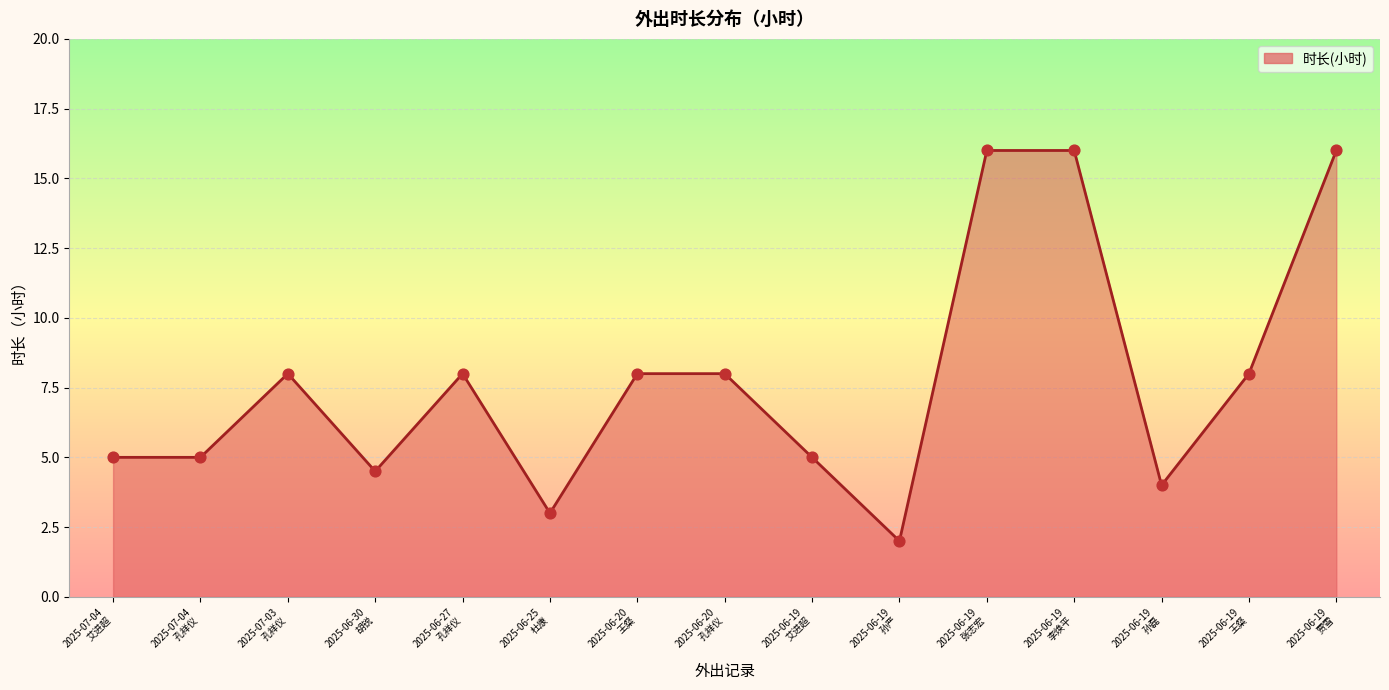

What is the ratio of the value at 2025-06-19
王粲 to the value at 2025-06-25
杜康?

2.7